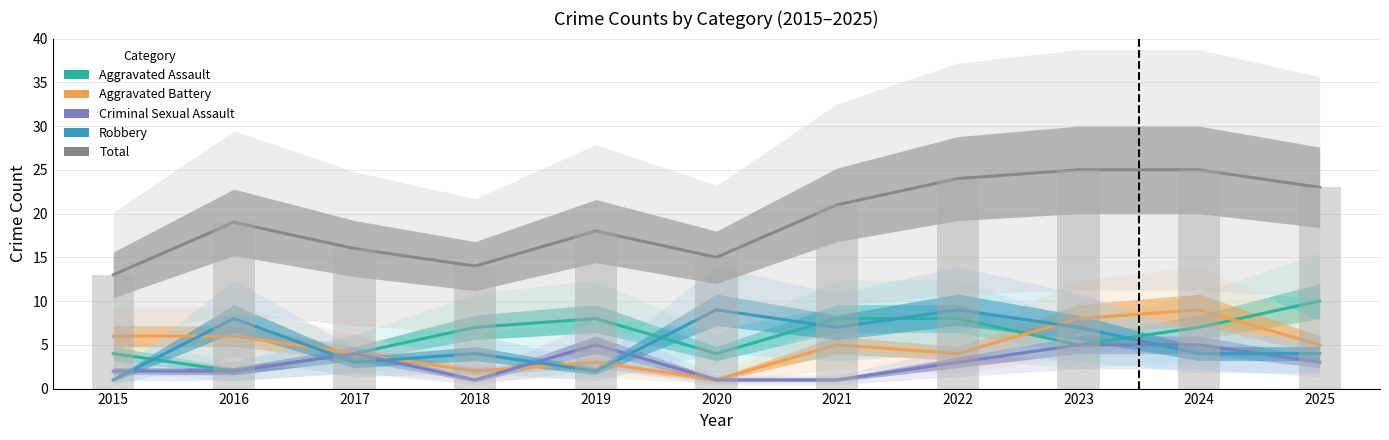

Which label corresponds to the largest value in the chart?

2023